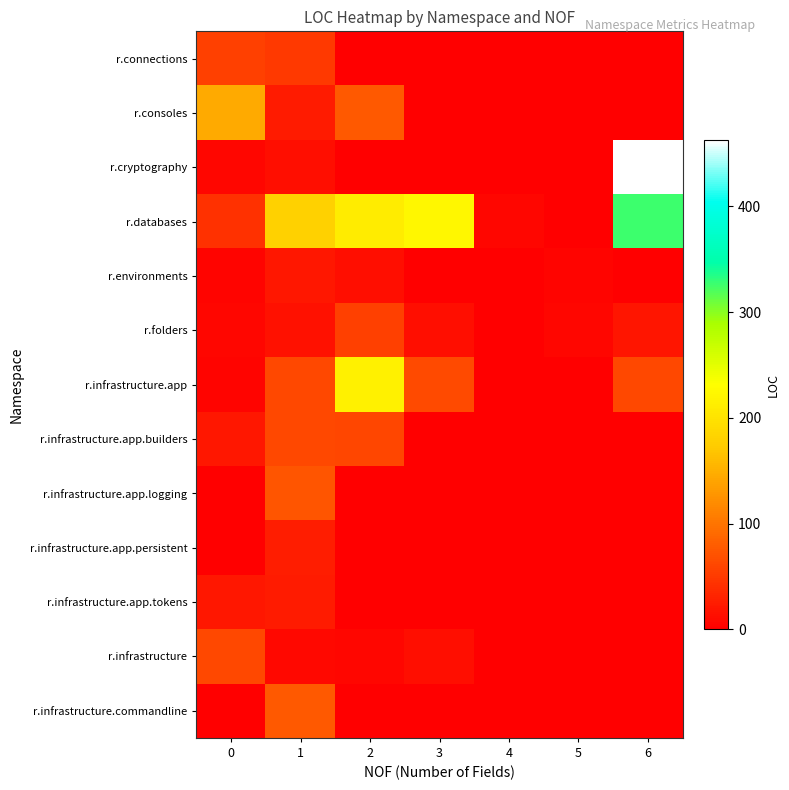

At how many categories does at least one series exceed 107?

5